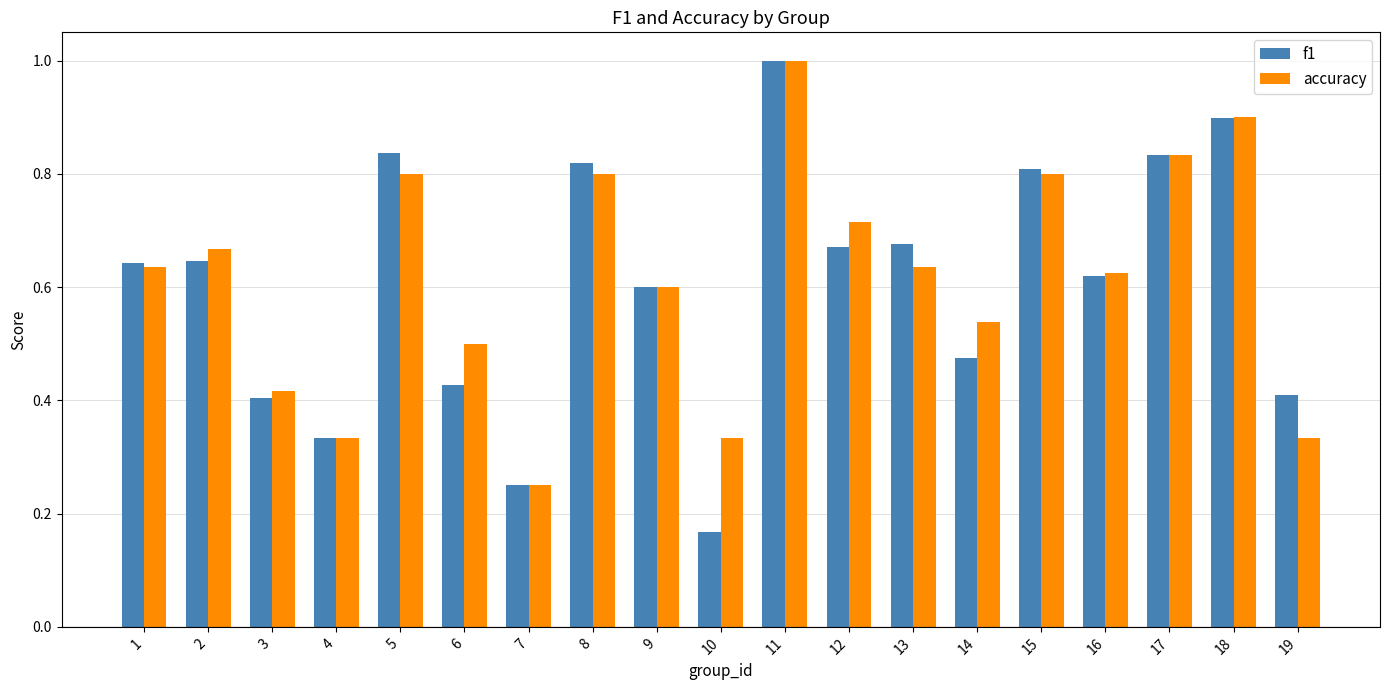

What is the total value across all series at 11?

2.0